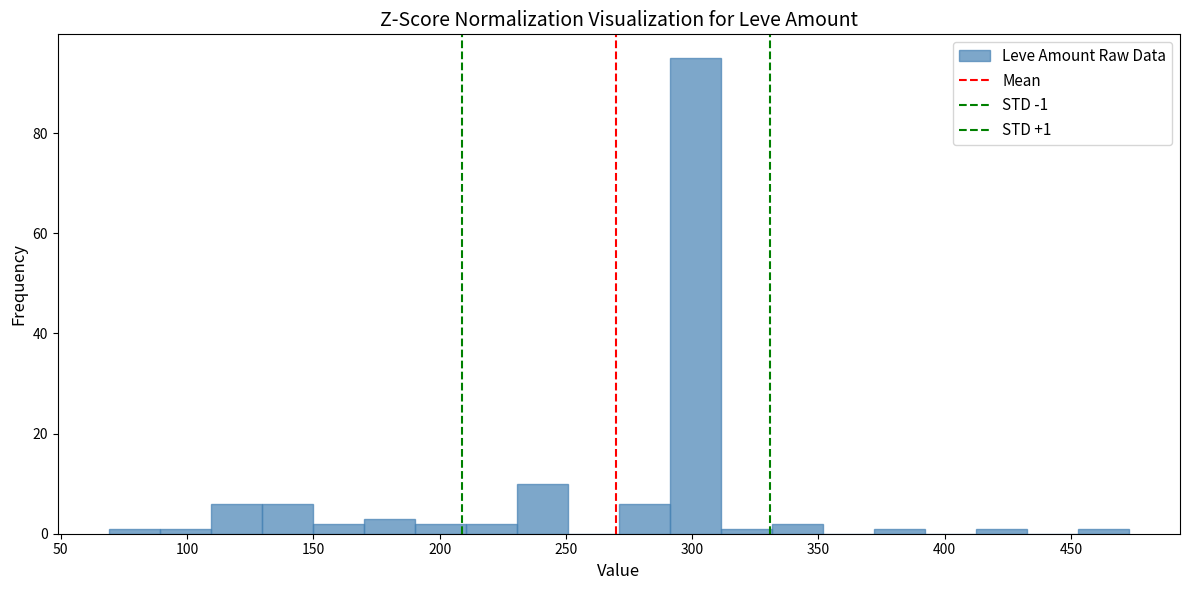

Which range on the x-axis has the tallest bar?

290 to 310